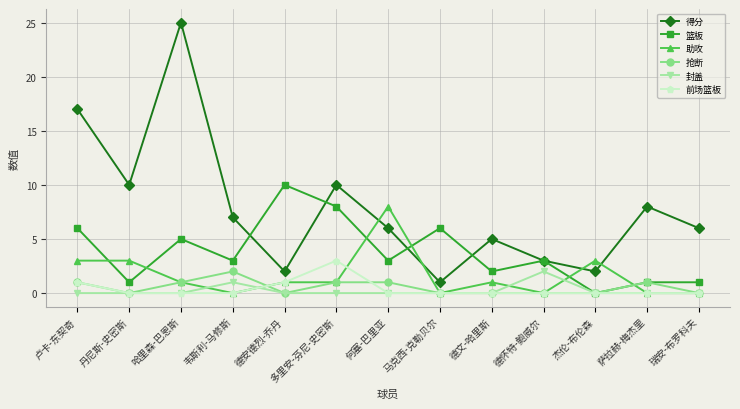

Count the number of categories in the chart.

13